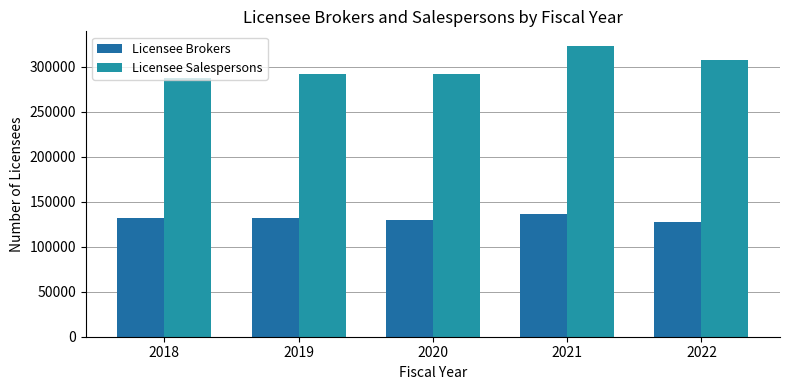

List the series in order of their overall mean, highest first.

Licensee Salespersons, Licensee Brokers